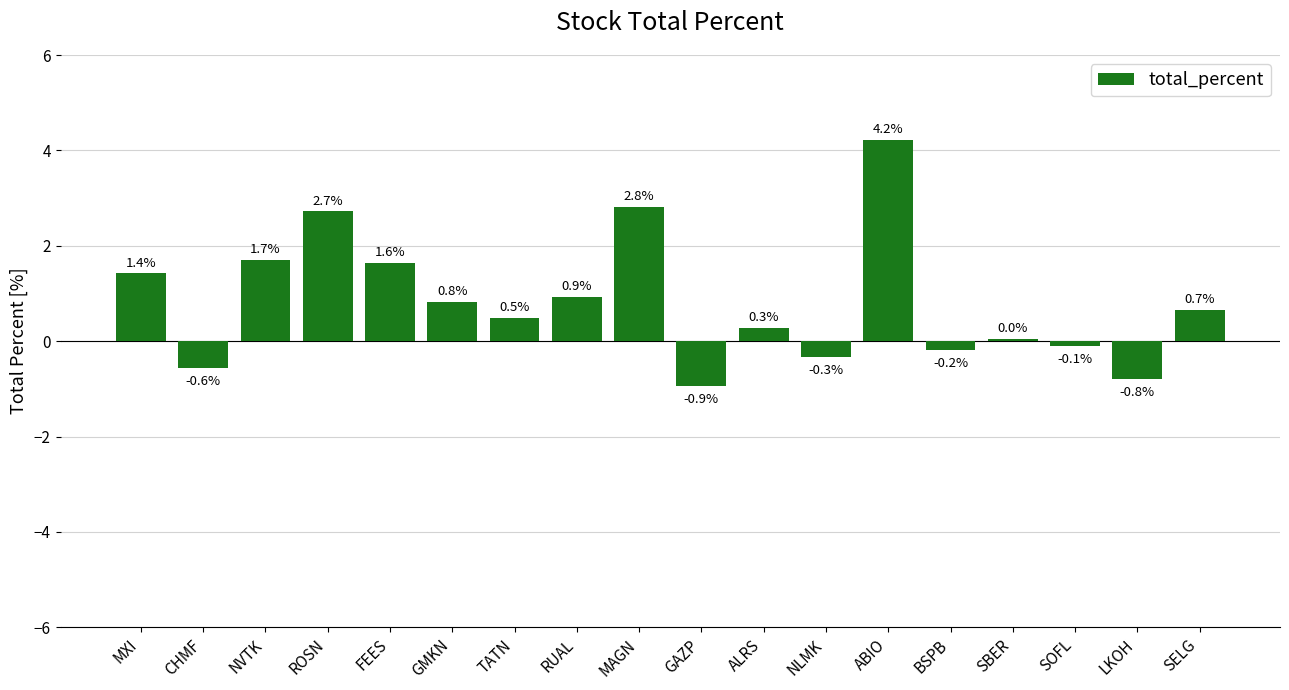

Rank the categories by value from lowest to highest.

GAZP, LKOH, CHMF, NLMK, BSPB, SOFL, SBER, ALRS, TATN, SELG, GMKN, RUAL, MXI, FEES, NVTK, ROSN, MAGN, ABIO